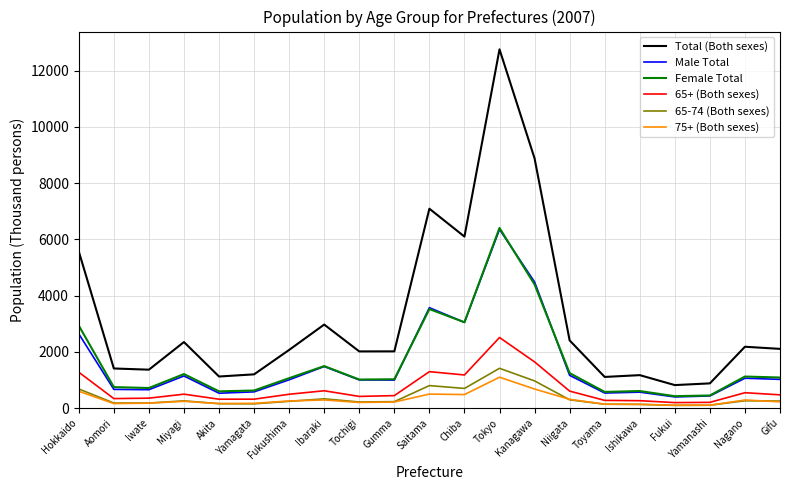

What are all the series names shown in the legend?

Total (Both sexes), Male Total, Female Total, 65+ (Both sexes), 65-74 (Both sexes), 75+ (Both sexes)